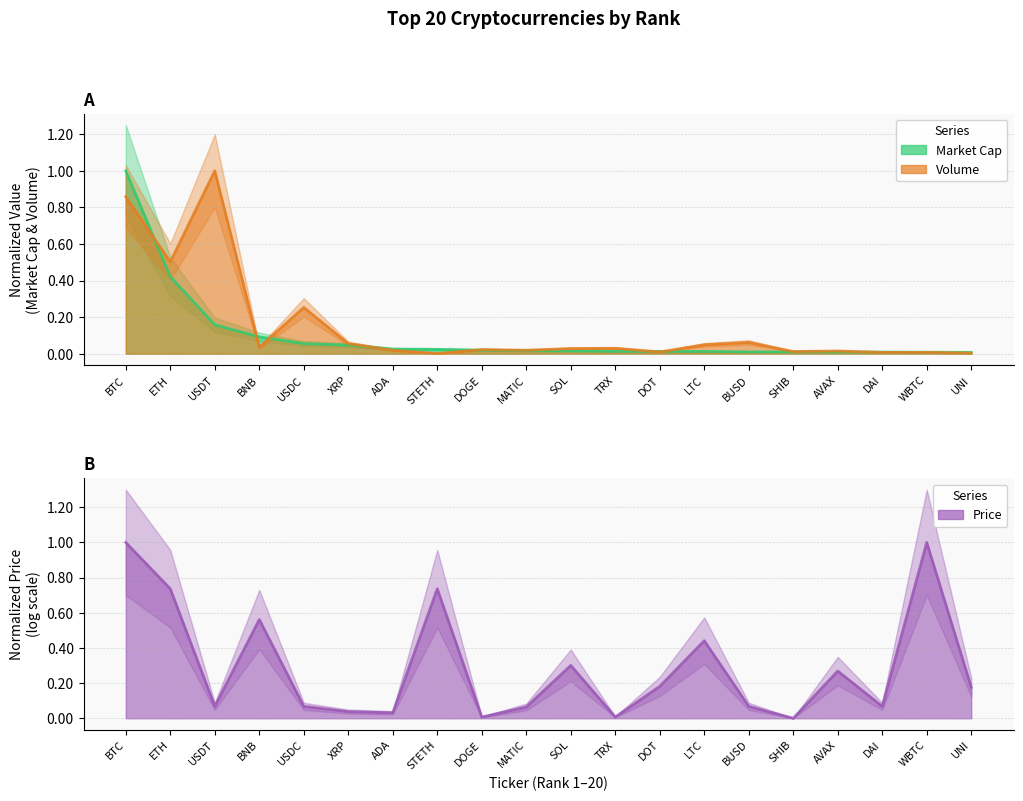

The Volume series shows 0.2 at ETH. True or false?

False